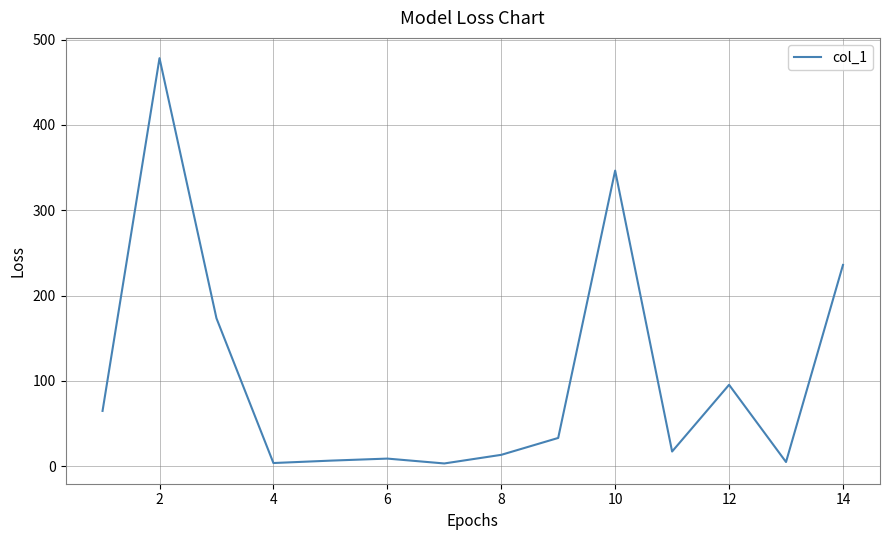

Does the chart have visible grid lines?

Yes